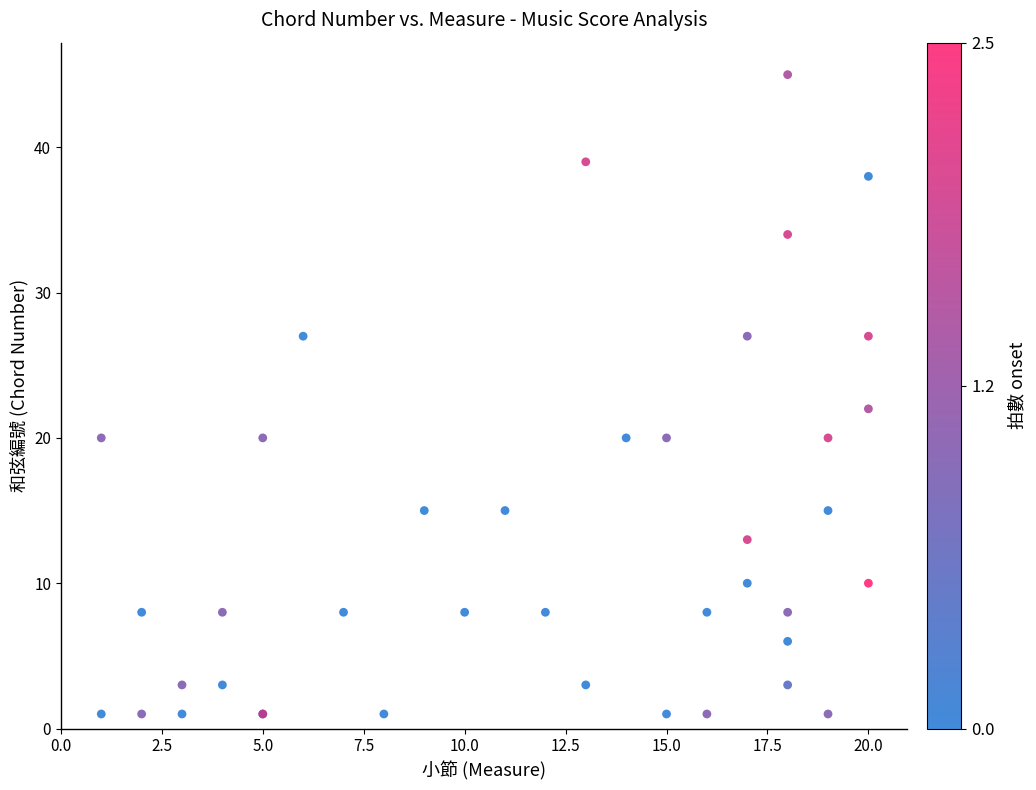

What Y value in the scatter plot is closest to 23?

22